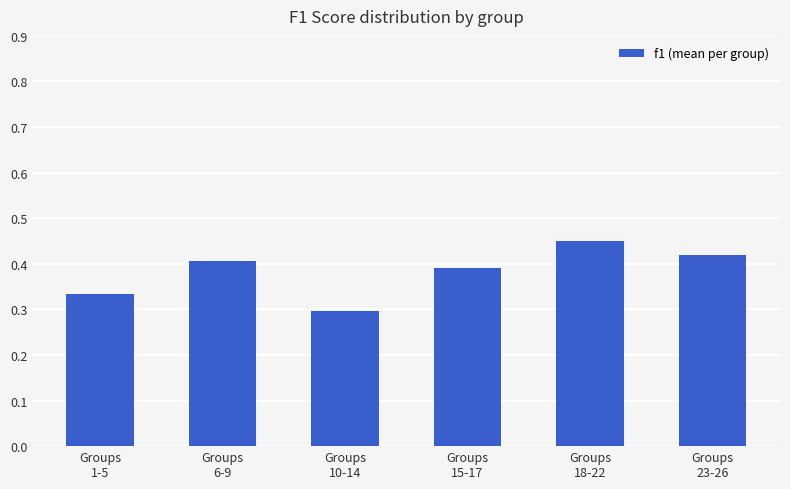

Count the values in the range 0 to 1.

6